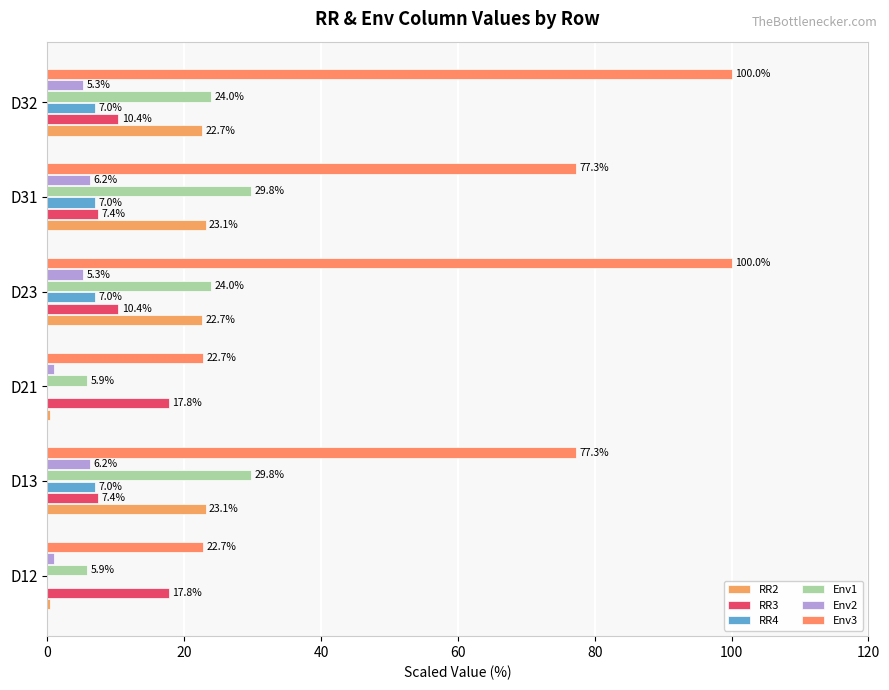

At how many categories does at least one series exceed 16?

6